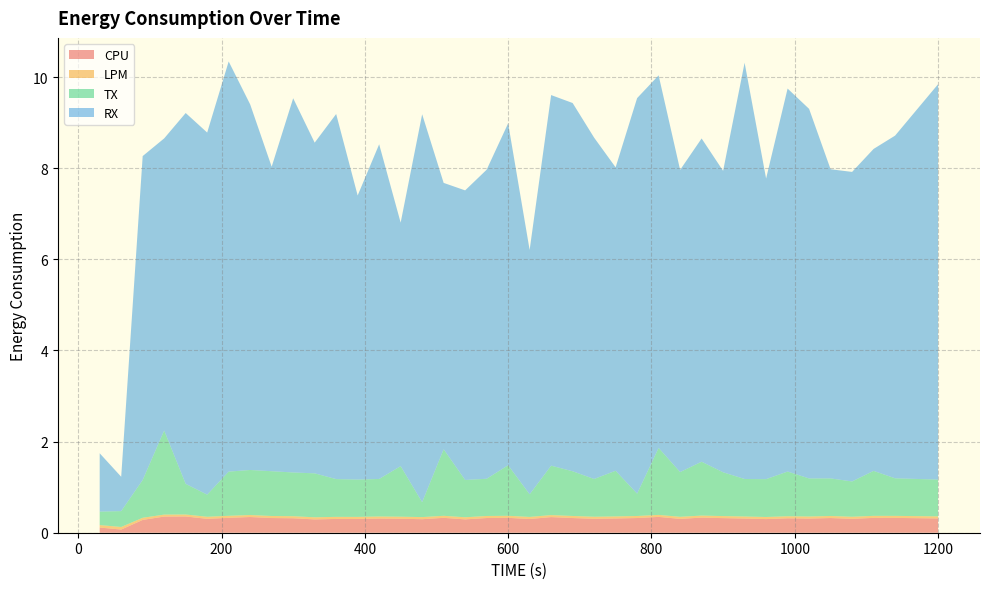

Reading right to left, list all the values displayed in this chart.

CPU: 38=0.3	37=0.3	36=0.3	35=0.3	34=0.3	33=0.3	32=0.3	31=0.3	30=0.3	29=0.3	28=0.3	27=0.3	26=0.3	25=0.3	24=0.3	23=0.3	22=0.3	21=0.3	20=0.3	19=0.3	18=0.3	17=0.3	16=0.3	15=0.3	14=0.3	13=0.3	12=0.3	11=0.3	10=0.3	9=0.3	8=0.3	7=0.3	6=0.3	5=0.3	4=0.4	3=0.4	2=0.3	1=0.1	0=0.1
LPM: 38=0.0	37=0.0	36=0.0	35=0.0	34=0.0	33=0.0	32=0.0	31=0.0	30=0.0	29=0.0	28=0.0	27=0.0	26=0.0	25=0.0	24=0.0	23=0.0	22=0.0	21=0.0	20=0.0	19=0.0	18=0.0	17=0.0	16=0.0	15=0.0	14=0.0	13=0.0	12=0.0	11=0.0	10=0.0	9=0.0	8=0.0	7=0.0	6=0.0	5=0.0	4=0.0	3=0.0	2=0.0	1=0.1	0=0.1
TX: 38=0.8	37=0.8	36=1.0	35=0.8	34=0.8	33=0.8	32=1.0	31=0.8	30=0.8	29=1.0	28=1.2	27=1.0	26=1.5	25=0.5	24=1.0	23=0.8	22=1.0	21=1.1	20=0.5	19=1.1	18=0.8	17=0.8	16=1.5	15=0.3	14=1.1	13=0.8	12=0.8	11=0.8	10=1.0	9=1.0	8=1.0	7=1.0	6=1.0	5=0.5	4=0.7	3=1.8	2=0.8	1=0.3	0=0.3
RX: 38=8.7	37=7.5	36=7.1	35=6.8	34=6.8	33=8.1	32=8.4	31=6.6	30=9.1	29=6.6	28=7.1	27=6.6	26=8.2	25=8.7	24=6.7	23=7.5	22=8.1	21=8.1	20=5.4	19=7.5	18=6.8	17=6.4	16=5.8	15=8.5	14=5.3	13=7.3	12=6.2	11=8.0	10=7.3	9=8.2	8=6.7	7=8.0	6=9.0	5=7.9	4=8.1	3=6.4	2=7.1	1=0.8	0=1.3